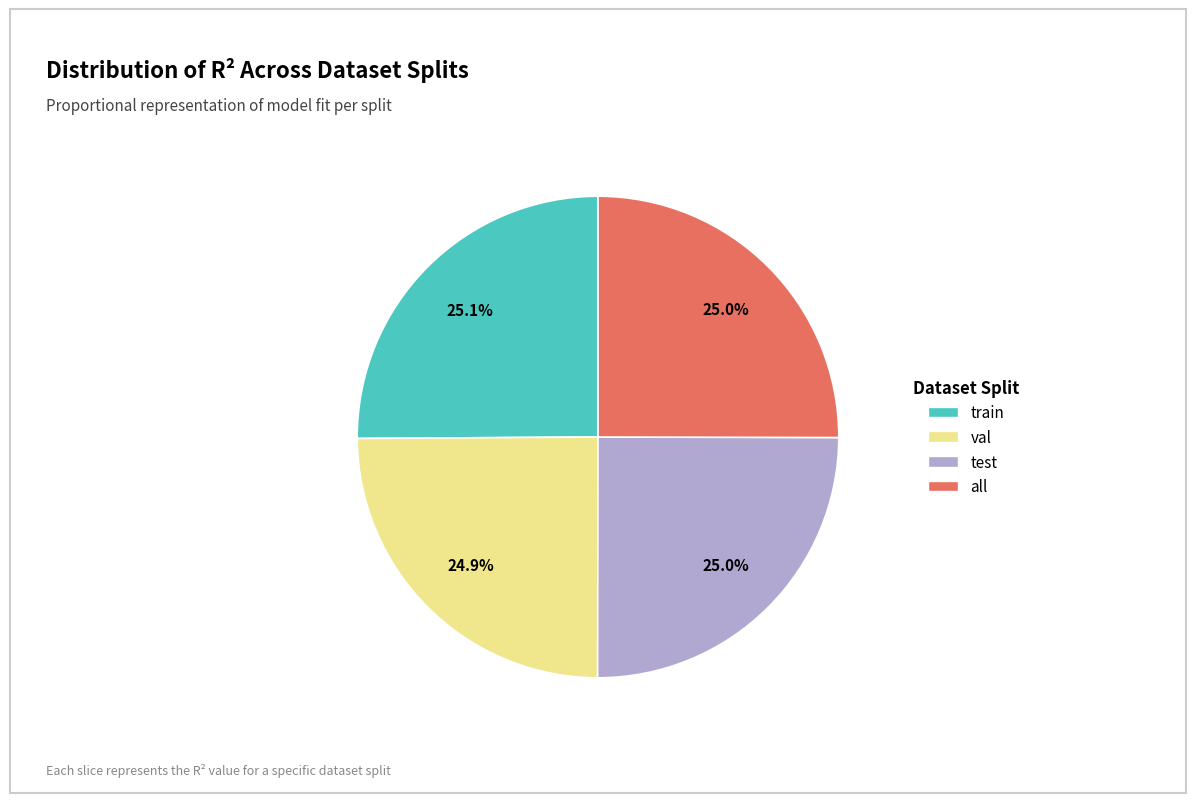

To the nearest percent, what is the average slice percentage?

25%